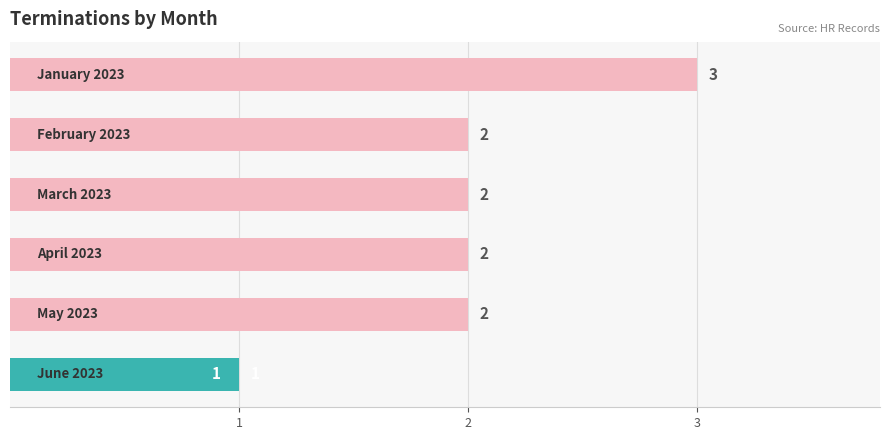

What is the difference between the maximum and minimum values?

2